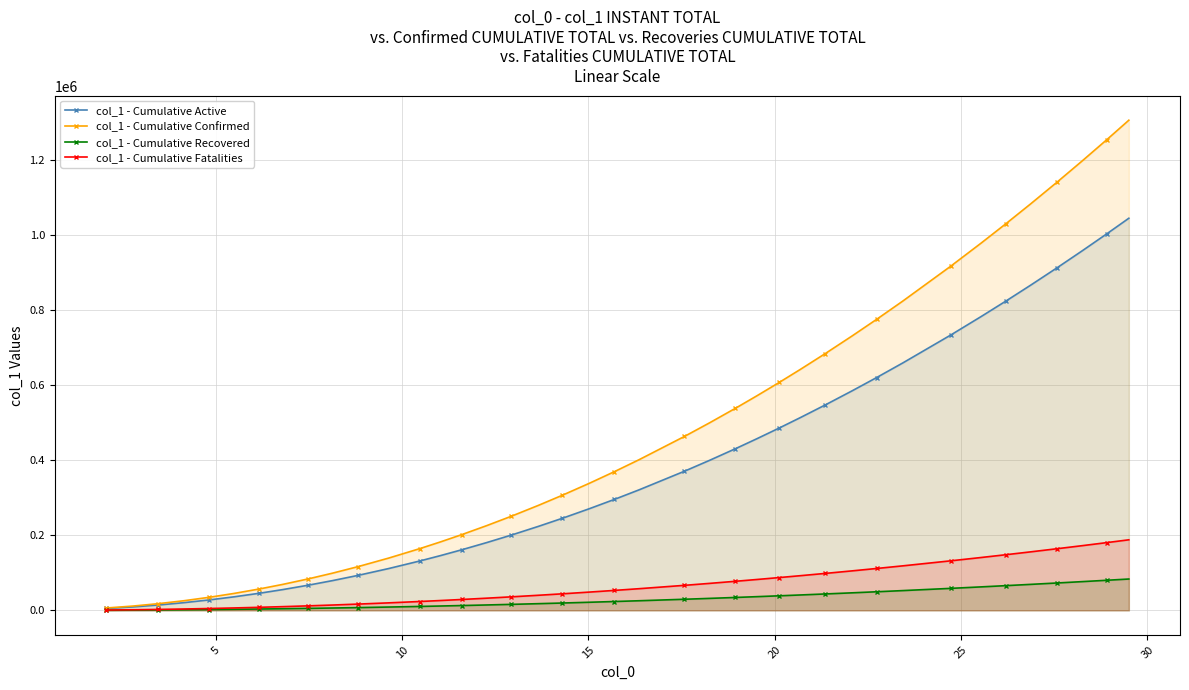

How many lines are shown in the chart?

4